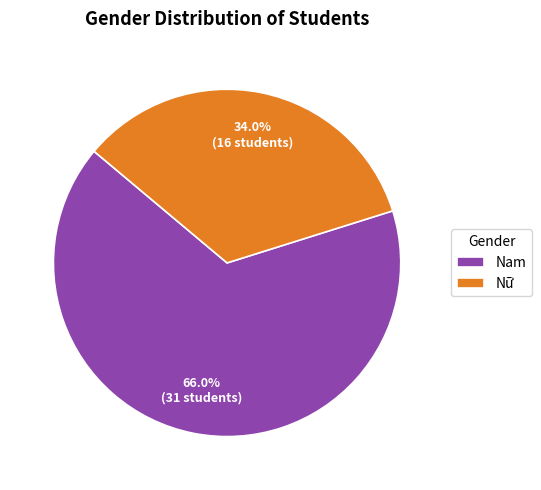

To the nearest percent, what is the difference between the largest and smallest slice percentages?

32%